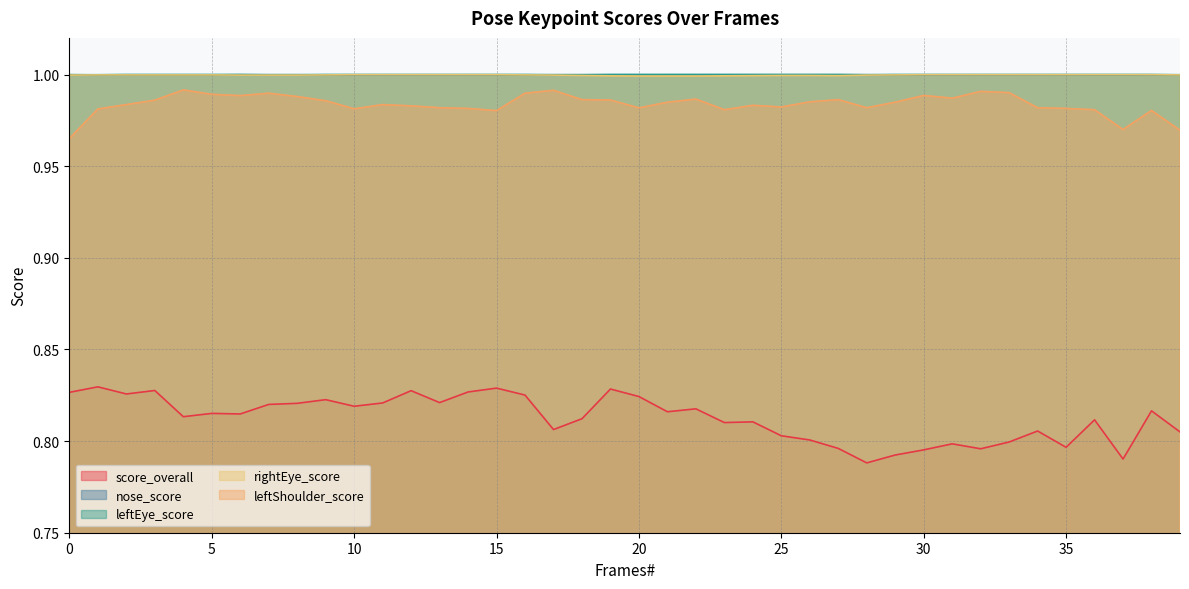

What is the value of the leftShoulder_score point at the 17th from the left?

1.0